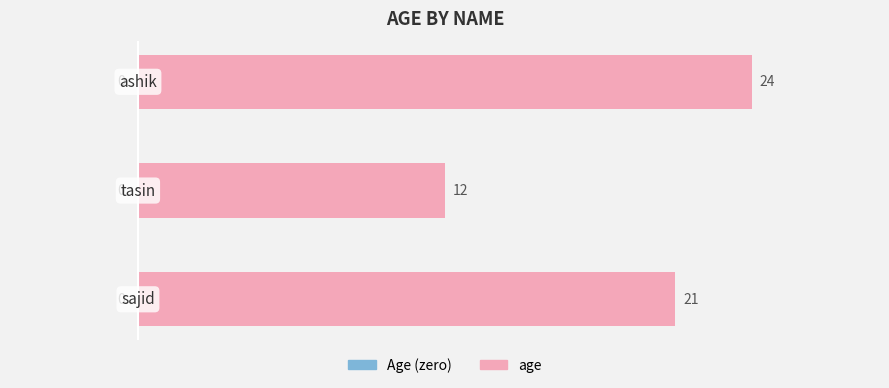

Reading bottom to top, list all the values displayed in this chart.

21	12	24